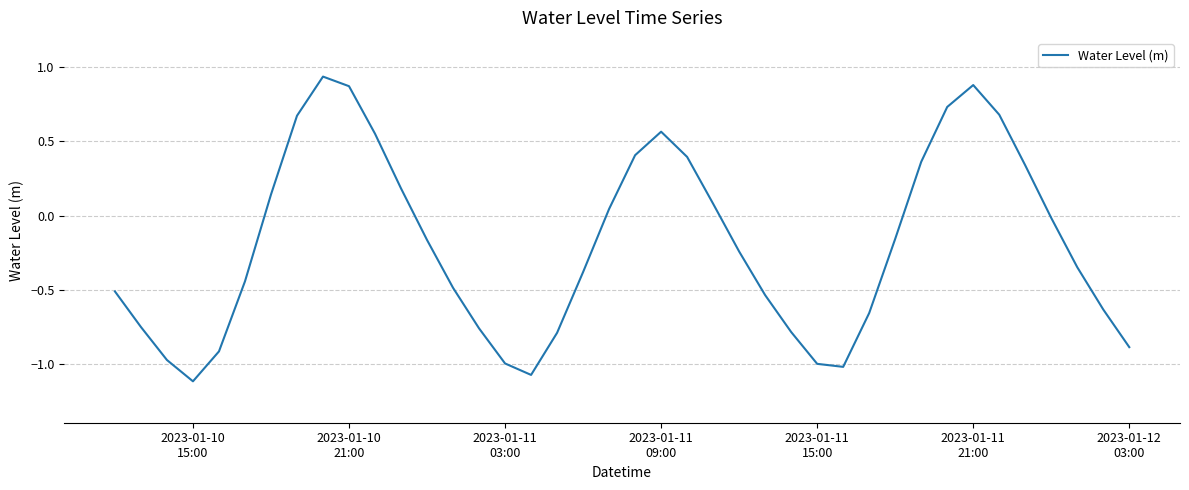

How many positive values are there?

16